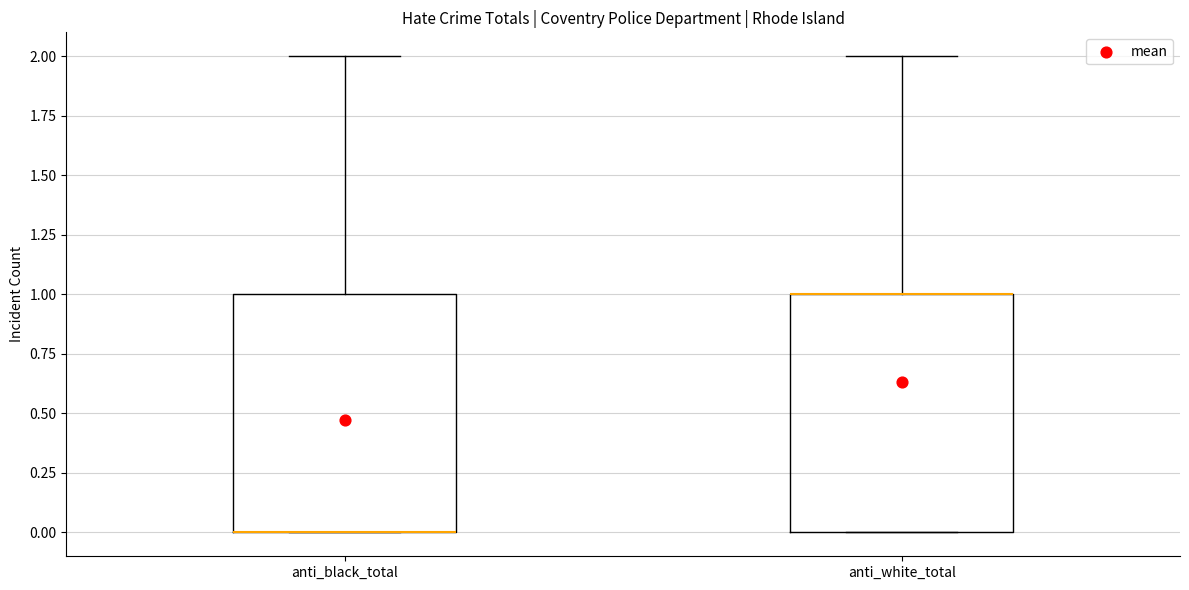

Reading left to right, transcribe this box plot: for each box, give where its median line is, the range the box spans, and where its two whiskers end, as read against the y-axis. The values are not printed on the chart, so give them approximately, as read against the axis.

anti_black_total: median 0 (drawn on the box's lower edge), box 0 to 1, whiskers 0 to 2
anti_white_total: median 1 (drawn on the box's upper edge), box 0 to 1, whiskers 0 to 2